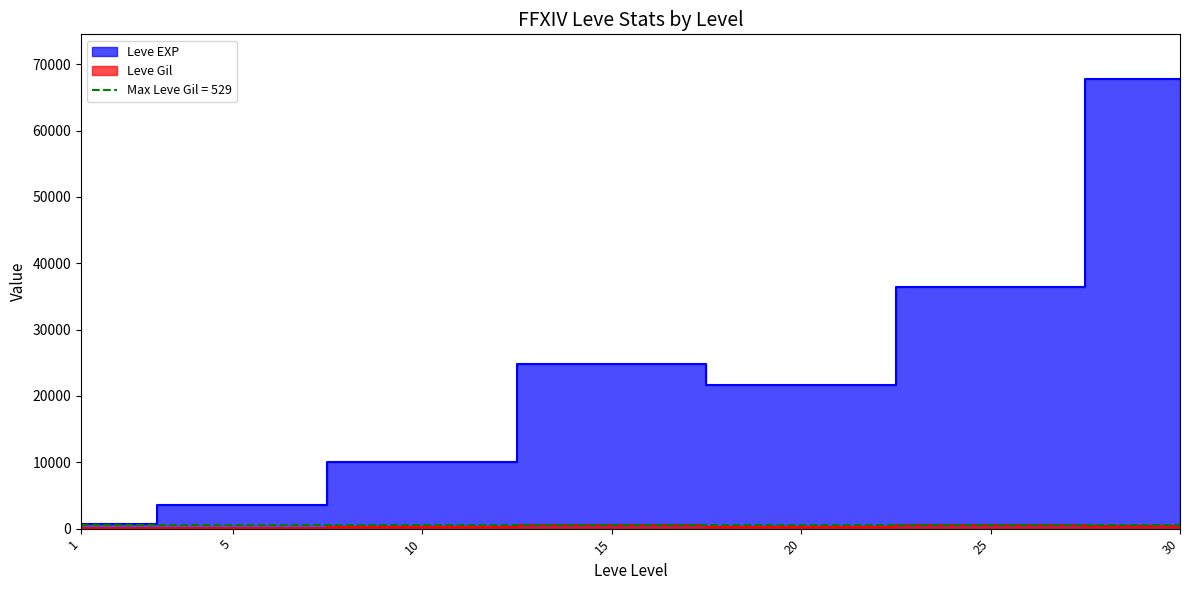

True or false: Leve EXP has a value of 67730 at 30.

True